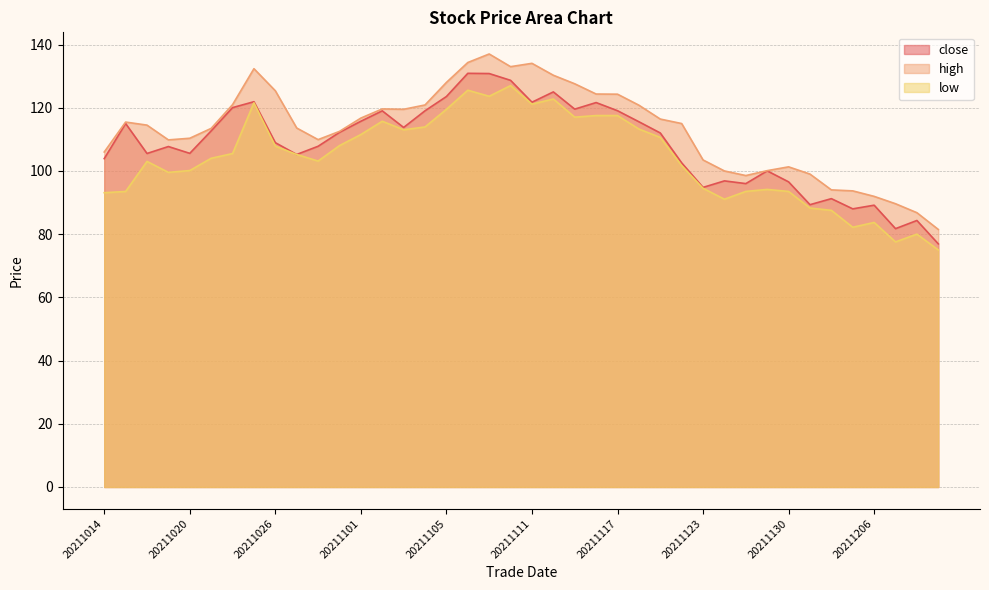

The value of close at 20211126 is 23.6. True or false?

False